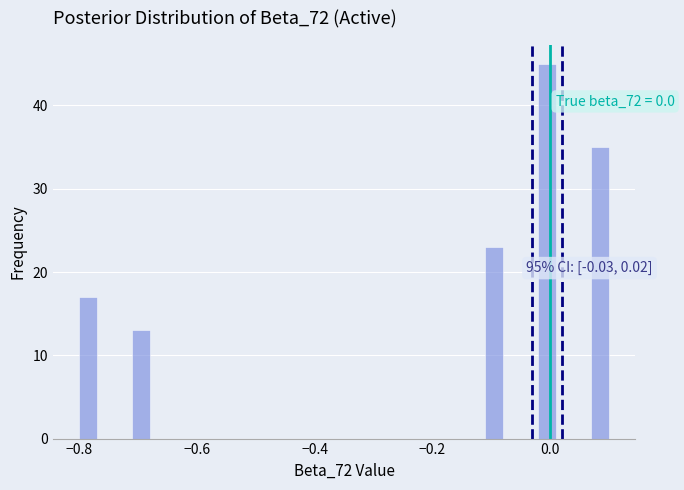

Around what value on the x-axis is the tallest bar? Give the approximate position of its centre, as read against the axis.

0.00